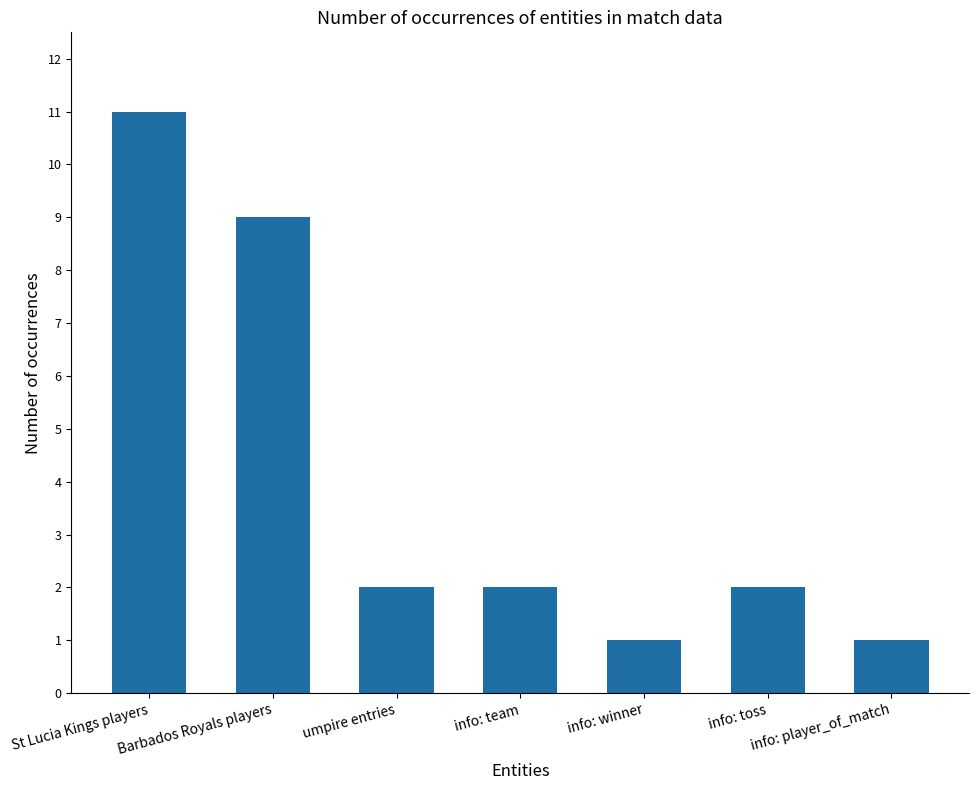

What is the smallest value displayed?

1